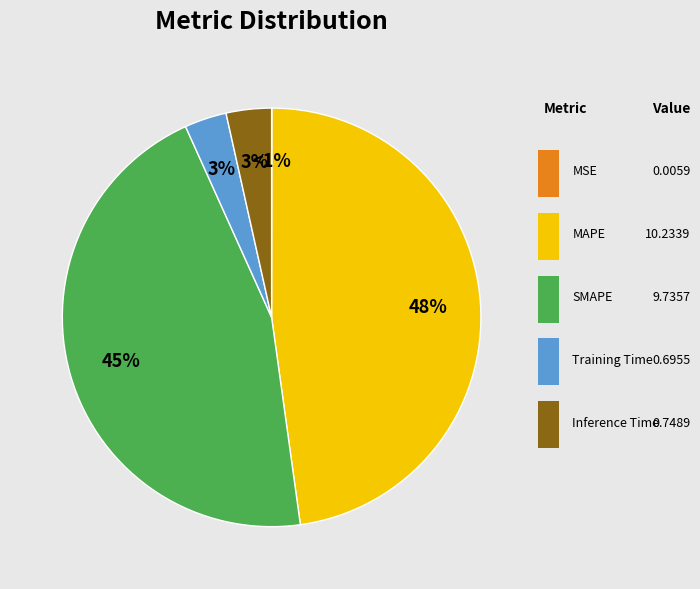

Rank the categories by value from highest to lowest.

MAPE, SMAPE, Inference Time, Training Time, MSE